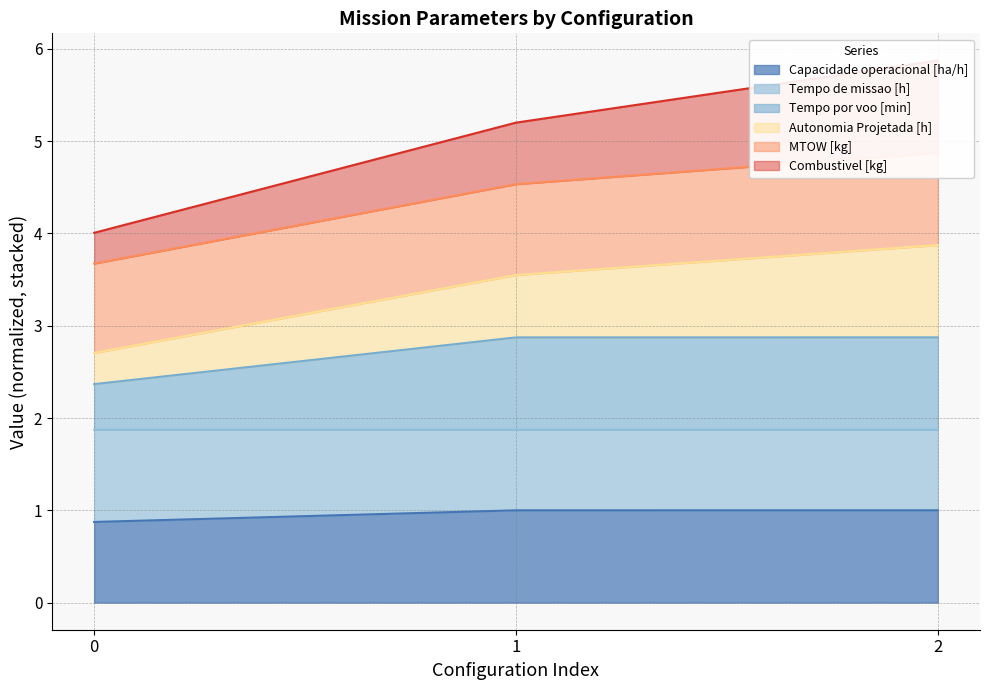

True or false: Capacidade operacional [ha/h] has a value of 1.0 at 1.

True